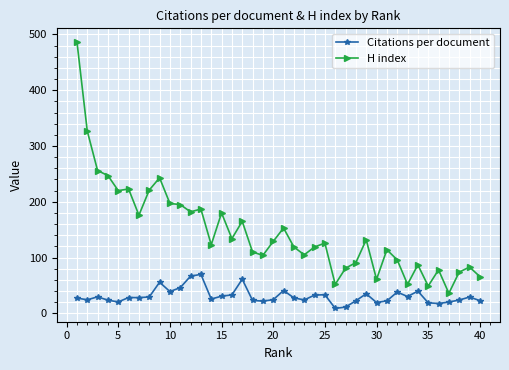

What is the difference between the maximum and second lowest values in the Citations per document series?

58.6